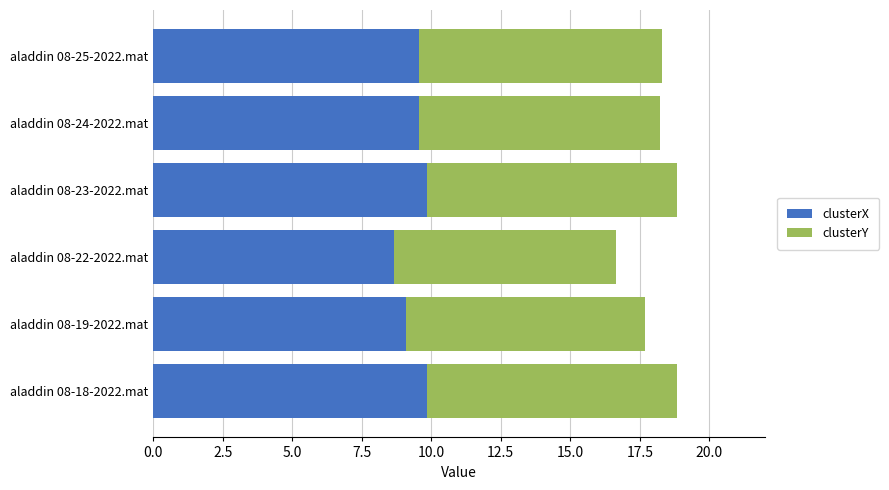

What is the sum of all clusterX values?

56.6